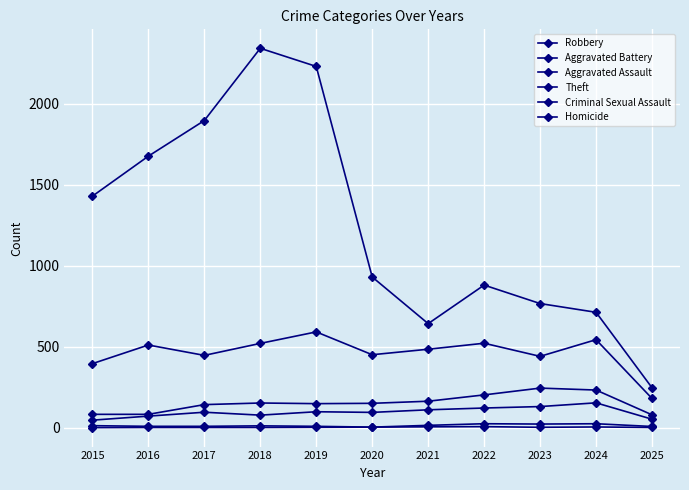

How many lines are shown in the chart?

6